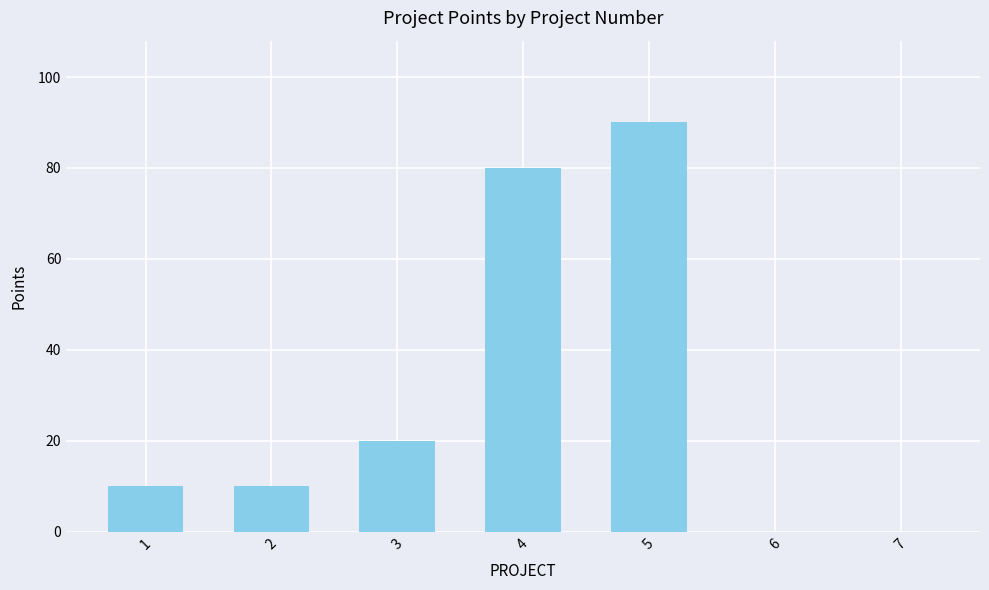

What is the change in value from 4 to 7?

-80